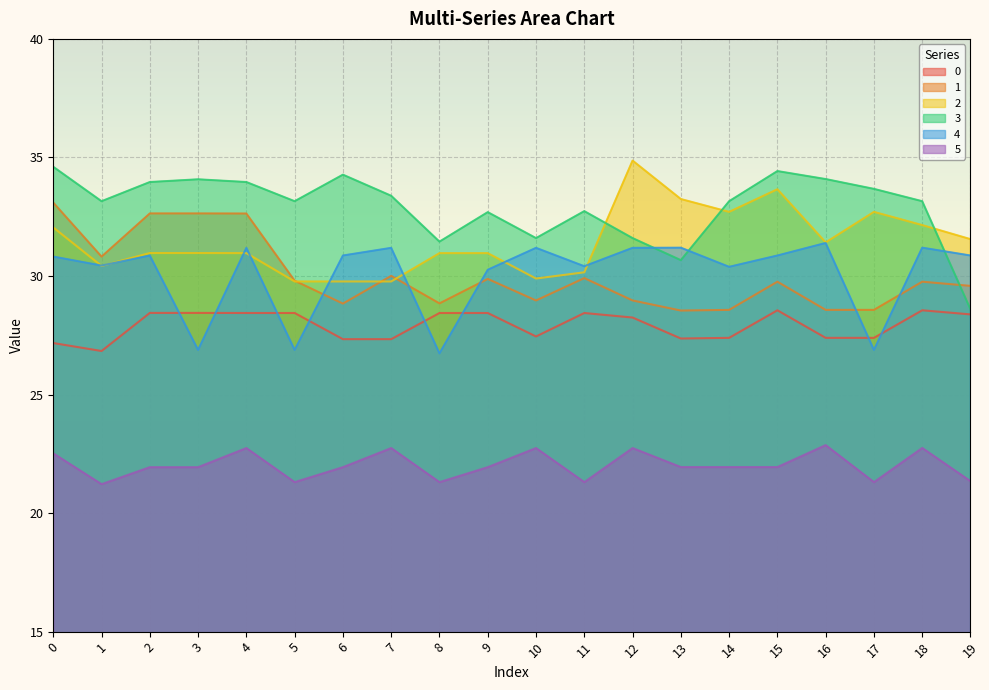

The value of 5 at 5 is 21.3. True or false?

True